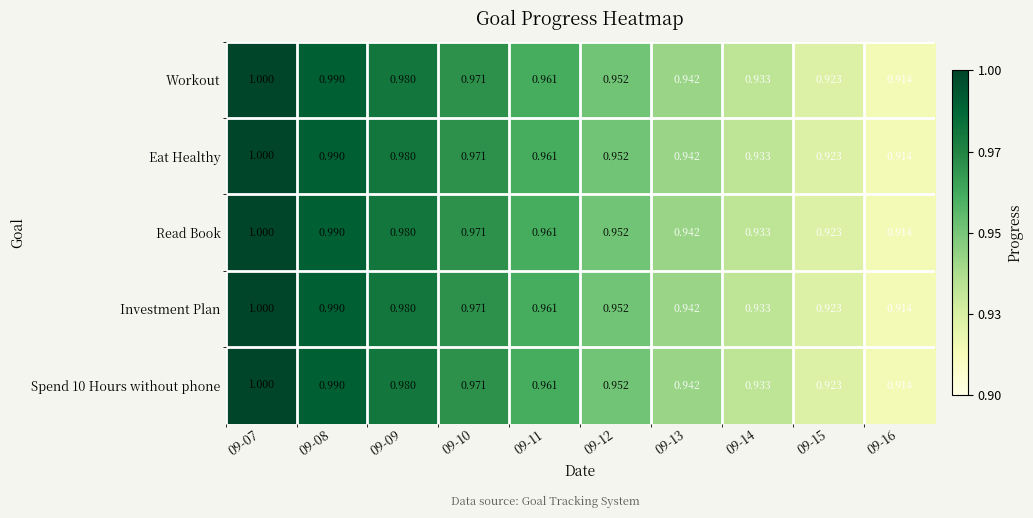

How many categories are shown in the chart?

10